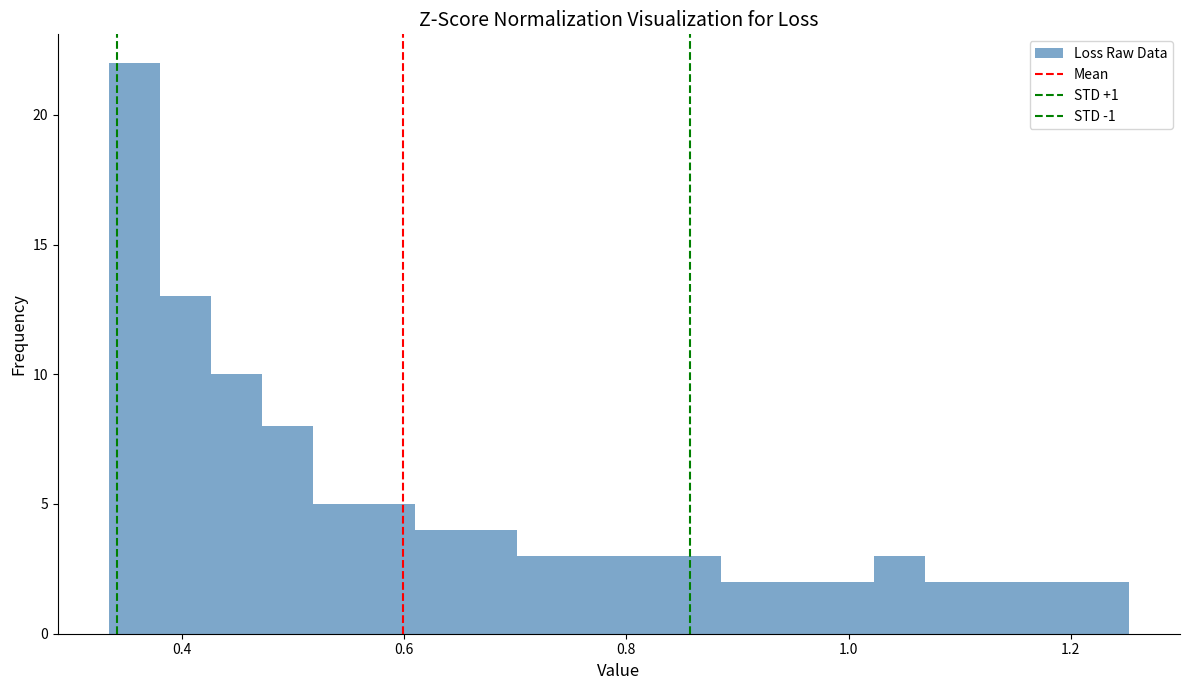

Read against the x-axis, roughly where is the centre of the tallest bar?

0.36